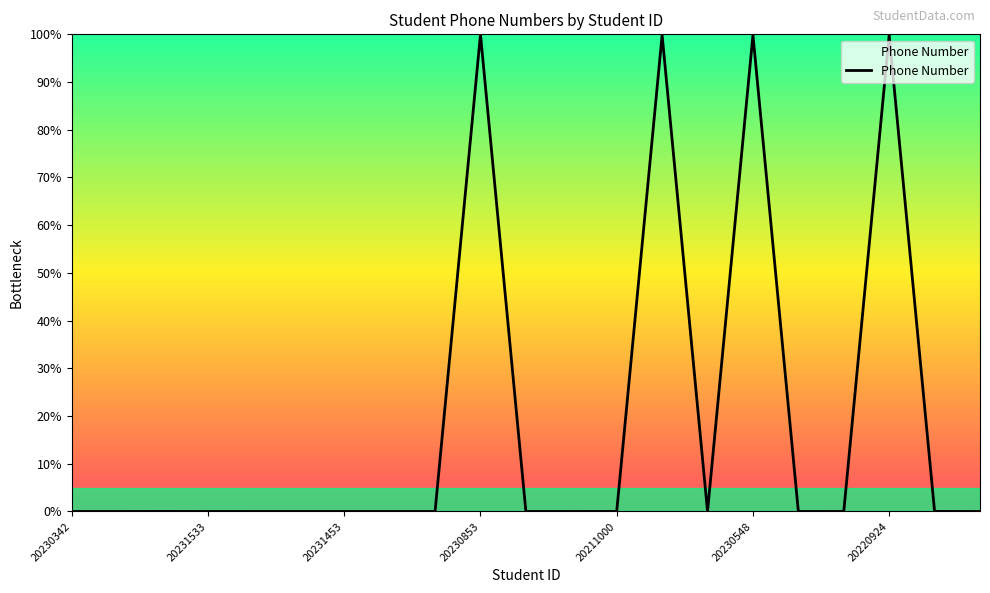

What is the greatest value displayed?

100.0